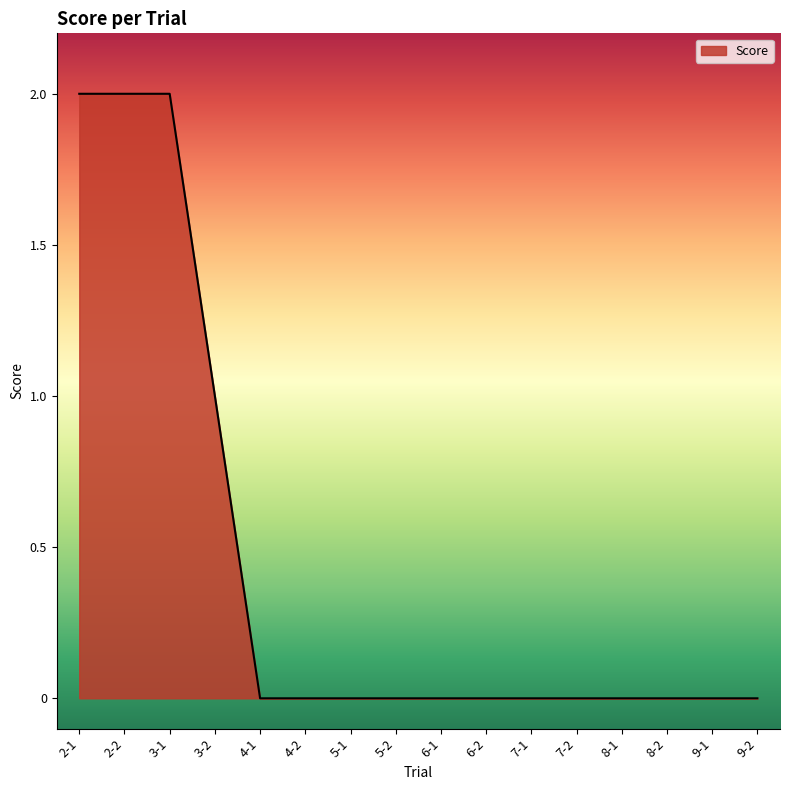

What is the sum of all values?

7